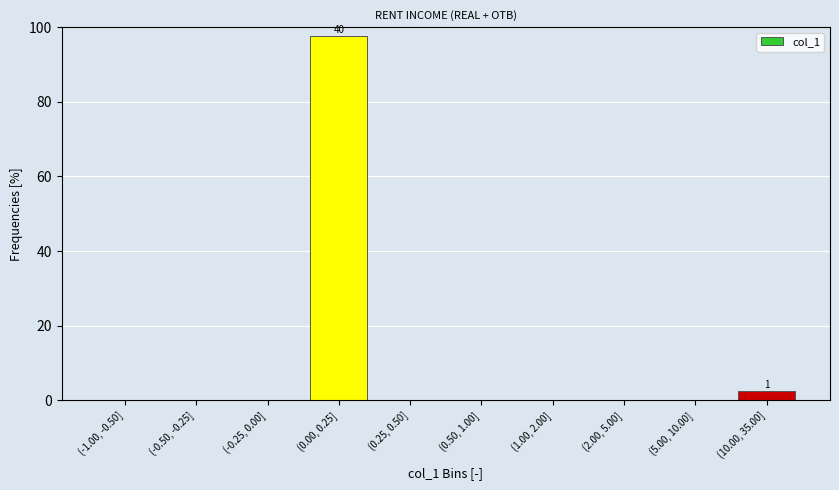

Reading left to right, transcribe all the data shown in this chart.

(-1.00, -0.50]=0.0	(-0.50, -0.25]=0.0	(-0.25, 0.00]=0.0	(0.00, 0.25]=97.6	(0.25, 0.50]=0.0	(0.50, 1.00]=0.0	(1.00, 2.00]=0.0	(2.00, 5.00]=0.0	(5.00, 10.00]=0.0	(10.00, 35.00]=2.4